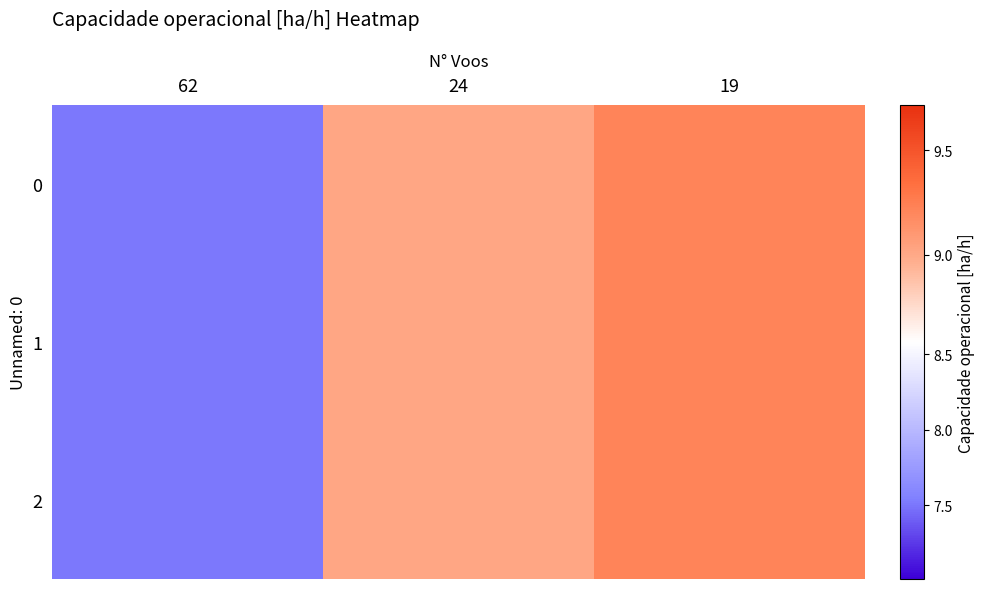

How many series are shown in this chart?

3